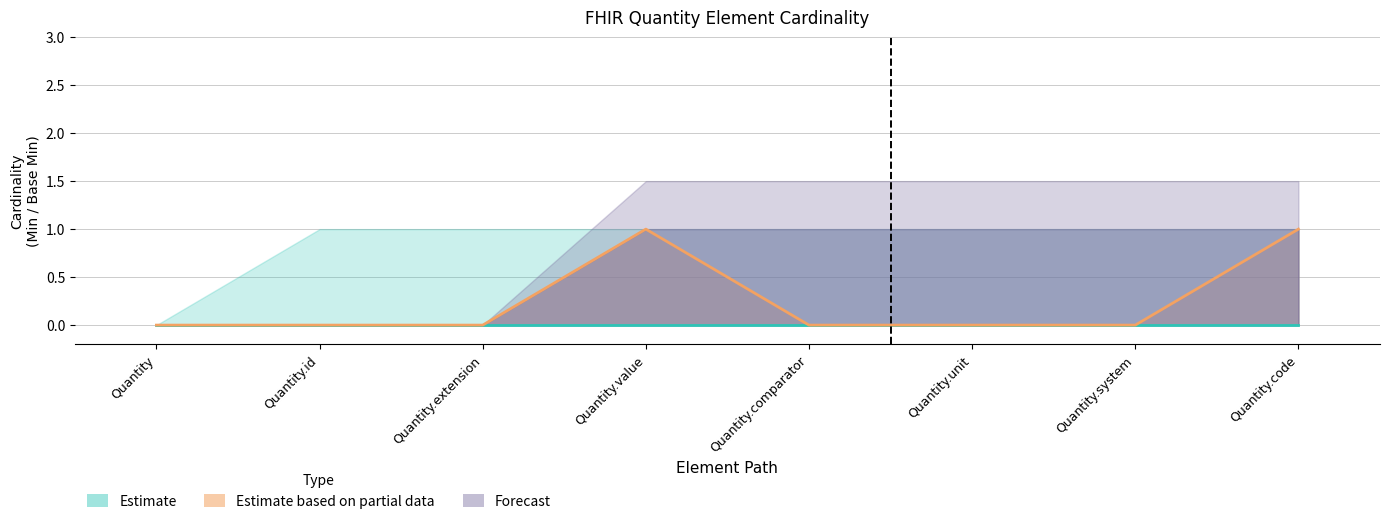

What position from the left is Quantity.id?

2